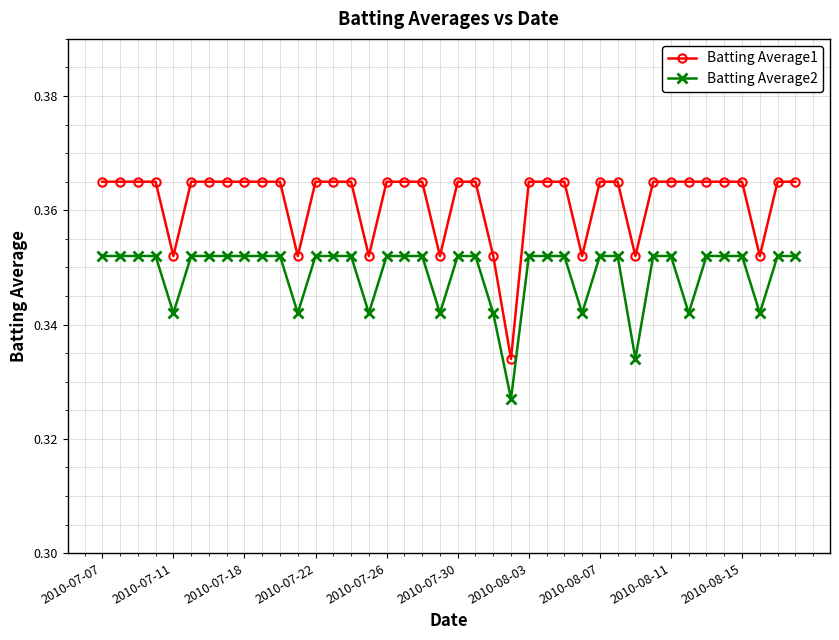

Which series has the largest range (max minus min)?

Batting Average1